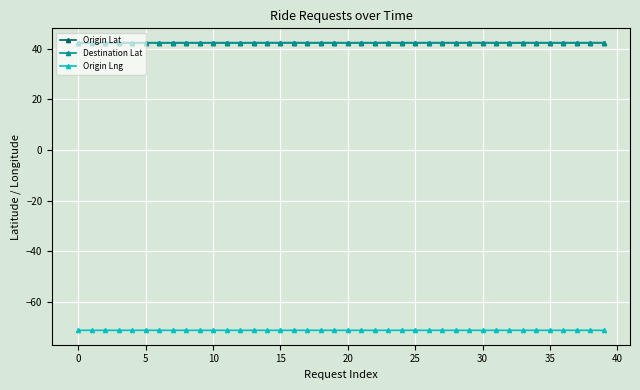

What is the value of the Origin Lat point at the 15th from the left?

42.4